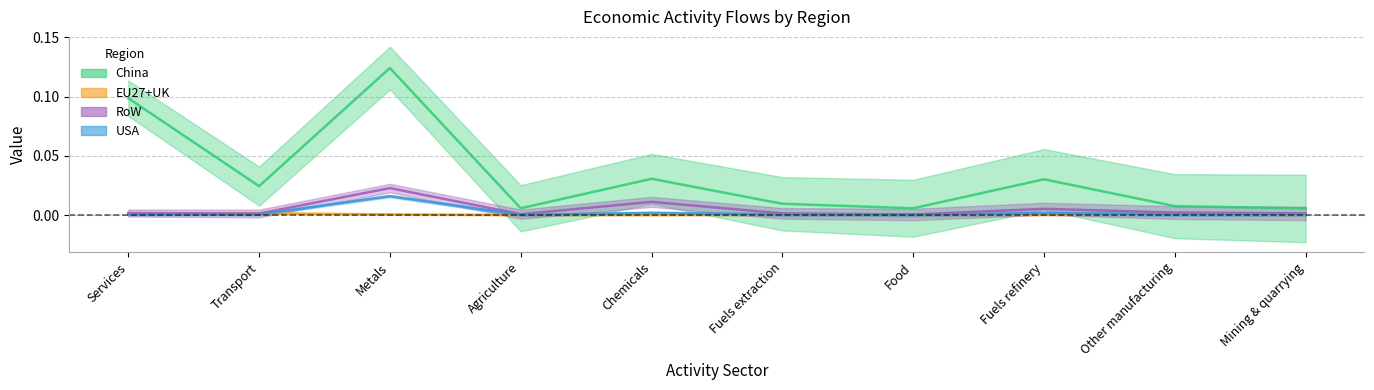

What is the maximum value shown in the chart?

0.1